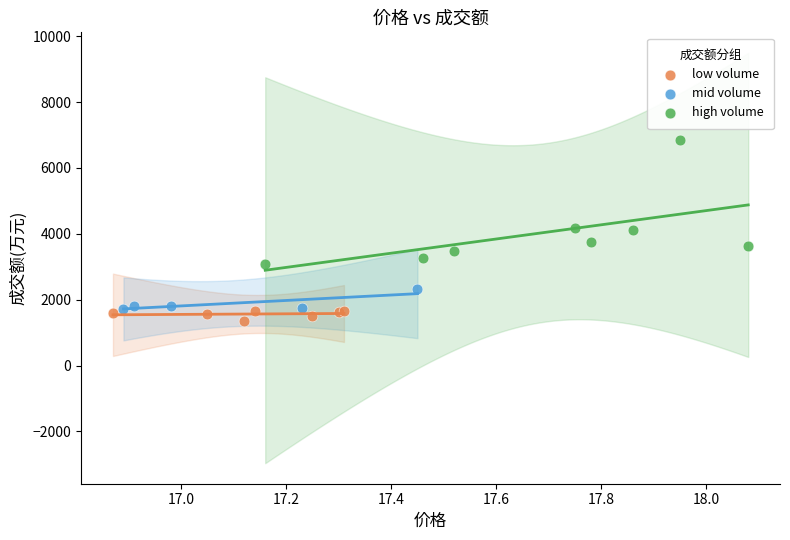

What are all the series names shown in the legend?

low volume, mid volume, high volume